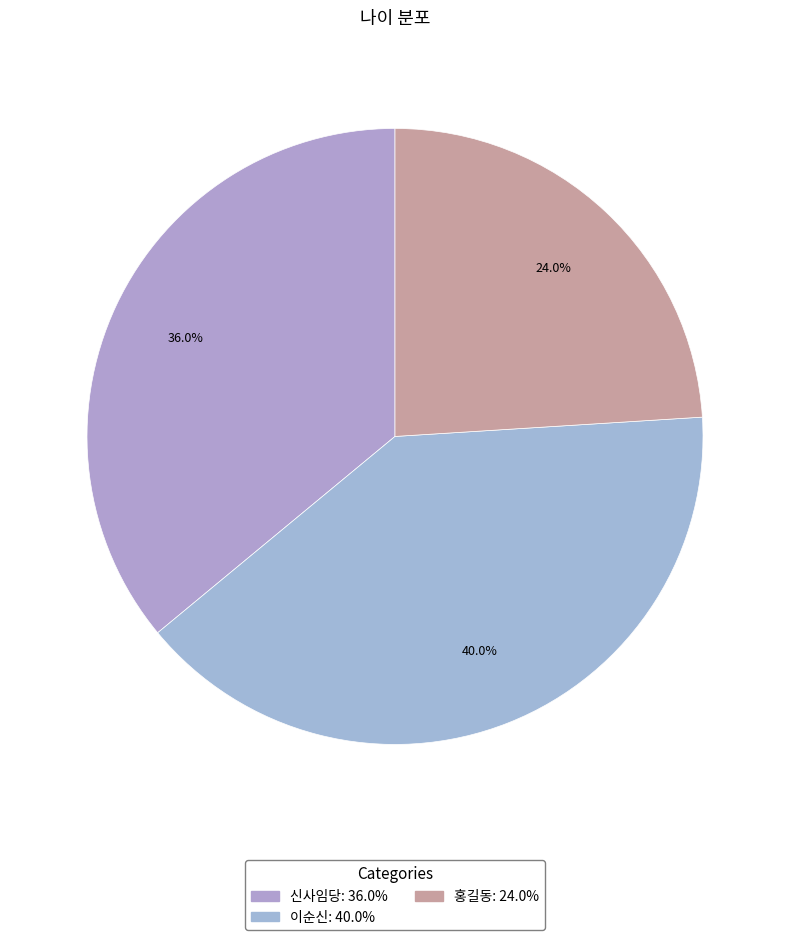

To the nearest percent, what is the combined percentage of 신사임당 and 이순신?

76%